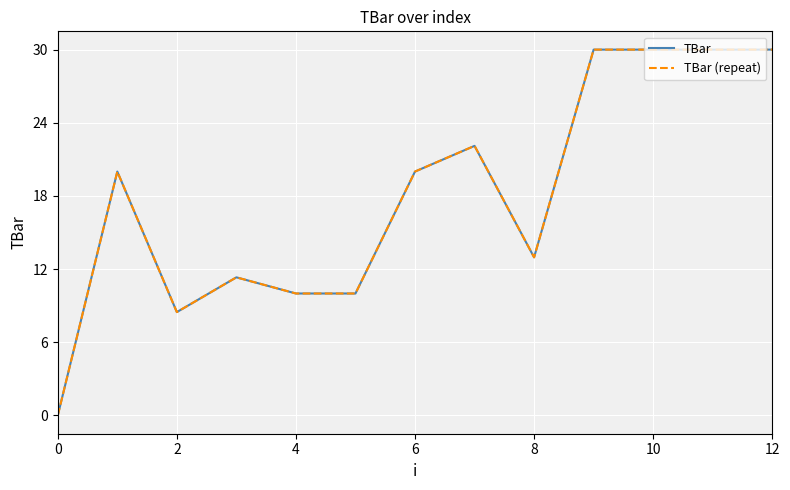

Reading right to left, extract all data points from this chart.

TBar: 30.0	30.0	30.0	30.0	13.0	22.1	20.0	10.0	10.0	11.3	8.5	20.0	0.0
TBar (repeat): 30.0	30.0	30.0	30.0	13.0	22.1	20.0	10.0	10.0	11.3	8.5	20.0	0.0